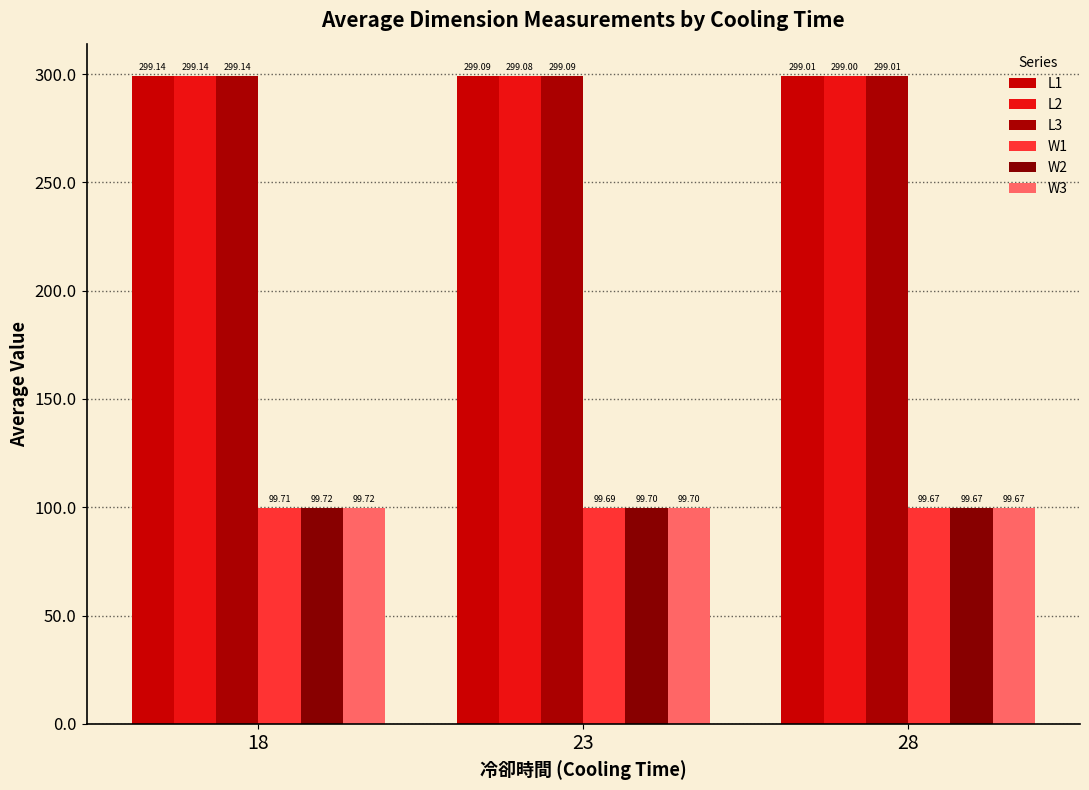

Reading left to right, what are all the values shown in this chart?

L1: 18=299.1	23=299.1	28=299.0
L2: 18=299.1	23=299.1	28=299.0
L3: 18=299.1	23=299.1	28=299.0
W1: 18=99.7	23=99.7	28=99.7
W2: 18=99.7	23=99.7	28=99.7
W3: 18=99.7	23=99.7	28=99.7